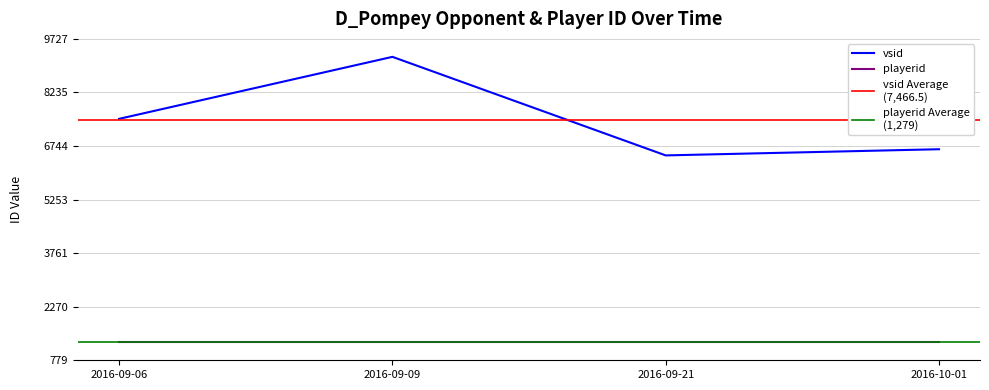

What is the change in value from 2016-09-06 to 2016-09-09?

+1726